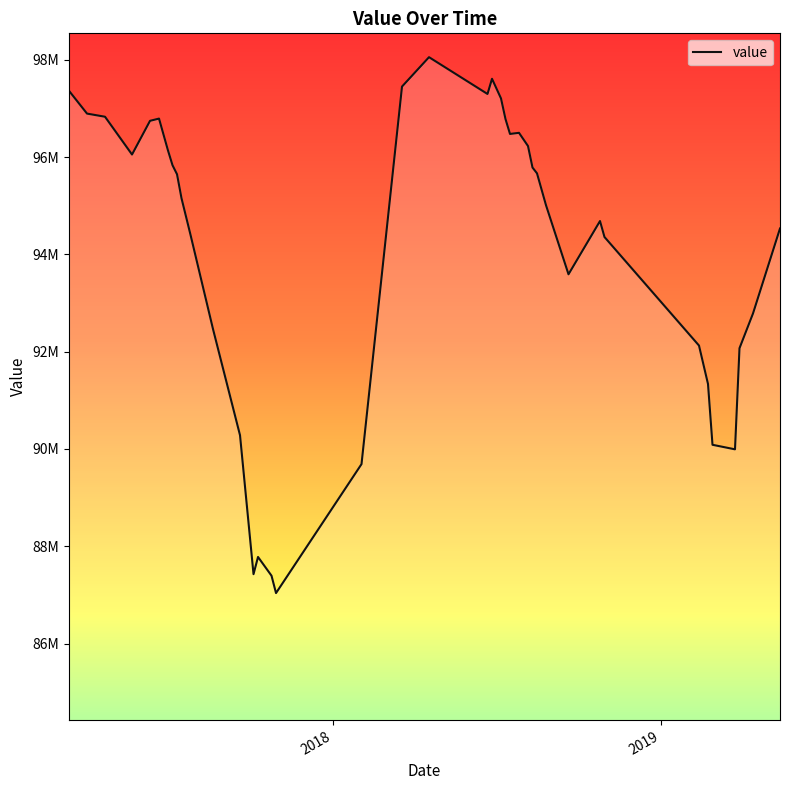

Is this an area chart (filled region under the line)?

Yes